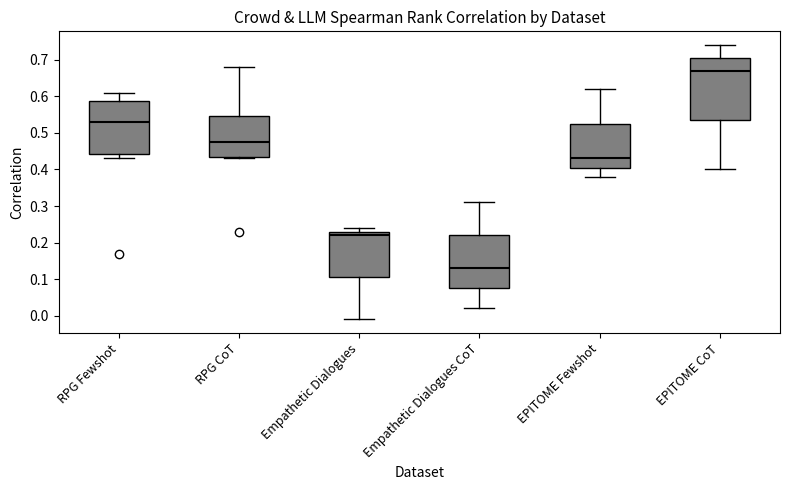

Reading left to right, read every box against the y-axis: the position of its median line, the range the box covers, and the ends of its whiskers. The values are not printed on the chart, so give them approximately, as read against the axis.

RPG Fewshot: median 0.53, box 0.44 to 0.59, whiskers 0.43 to 0.61
RPG CoT: median 0.48, box 0.44 to 0.55, whiskers 0.43 to 0.68
Empathetic Dialogues: median 0.22, box 0.11 to 0.23, whiskers -0.01 to 0.24
Empathetic Dialogues CoT: median 0.13, box 0.08 to 0.22, whiskers 0.02 to 0.31
EPITOME Fewshot: median 0.43, box 0.41 to 0.53, whiskers 0.38 to 0.62
EPITOME CoT: median 0.67, box 0.54 to 0.71, whiskers 0.40 to 0.74